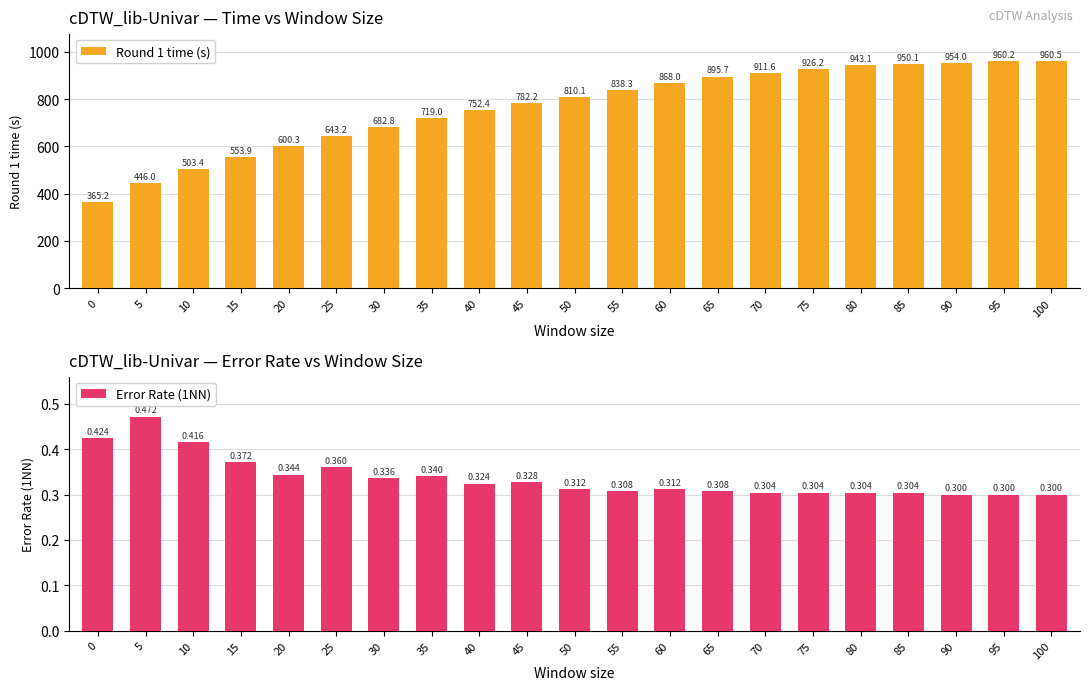

Which series changed the most between 5 and 95?

Round 1 time (s)